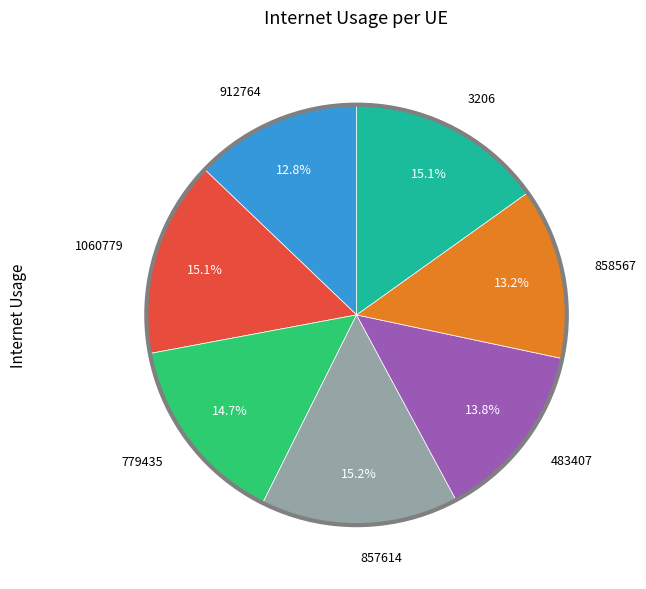

Does 857614 represent more than half of the total?

No